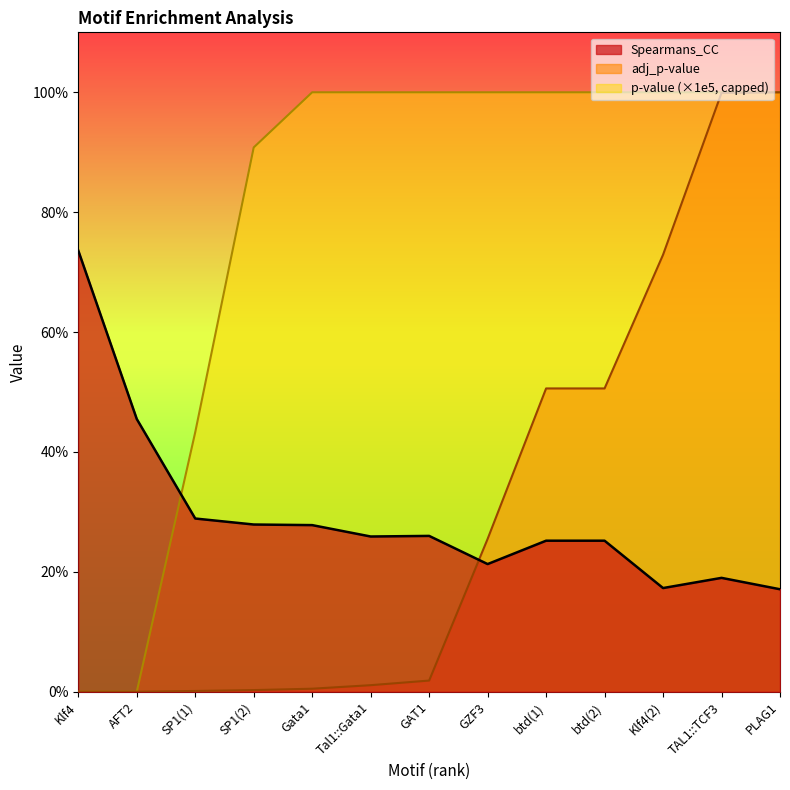

What is the spread (max minus min) of values at SP1(2)?

0.3